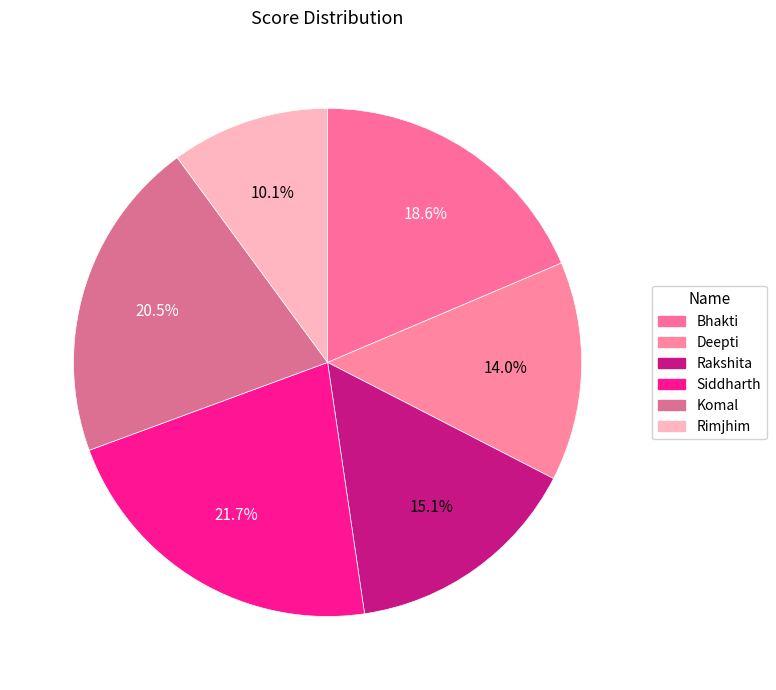

The Bhakti slice represents 19% of the pie. True or false?

True